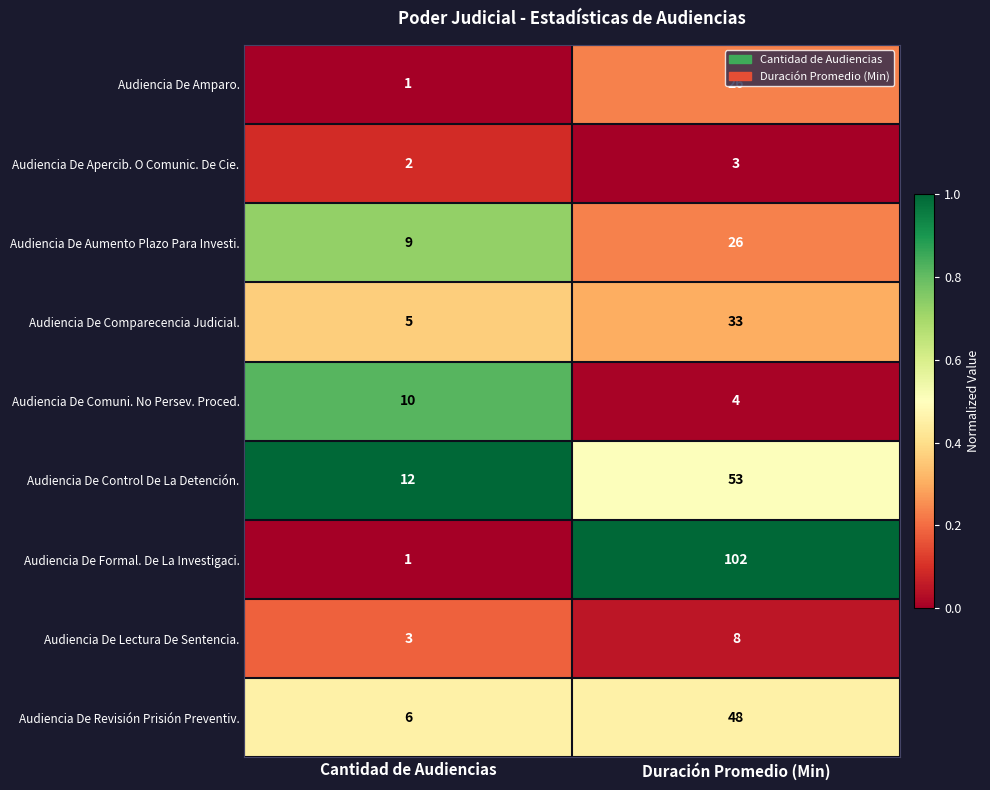

What is the difference between the Audiencia De Comparecencia Judicial. values at Cantidad de Audiencias and Duración Promedio (Min)?

28